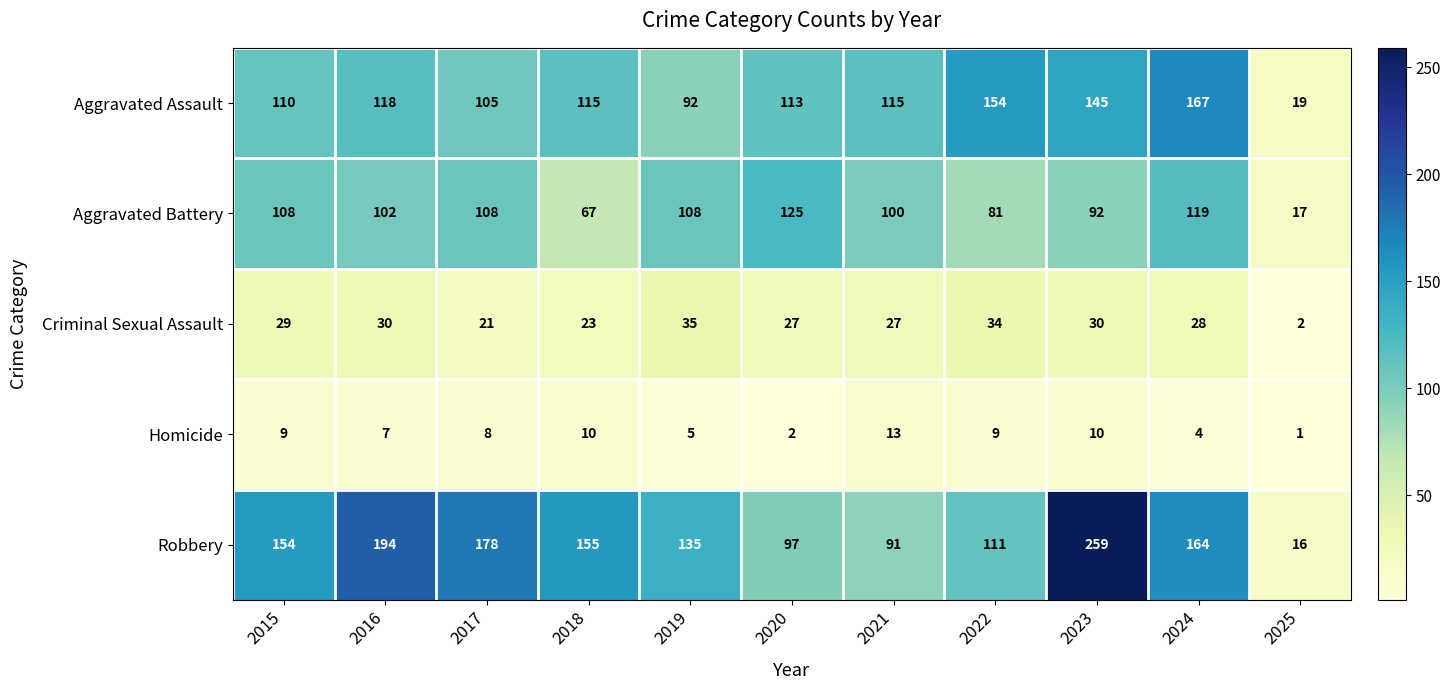

Is it true that Aggravated Assault equals 115 at 2021?

True